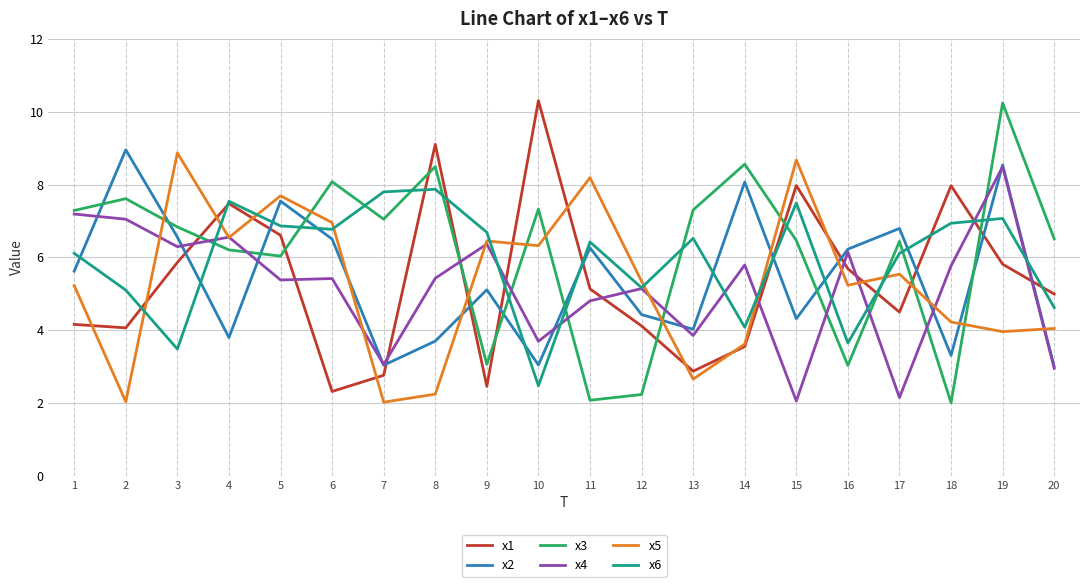

What is the spread (max minus min) of values at 14?

5.0